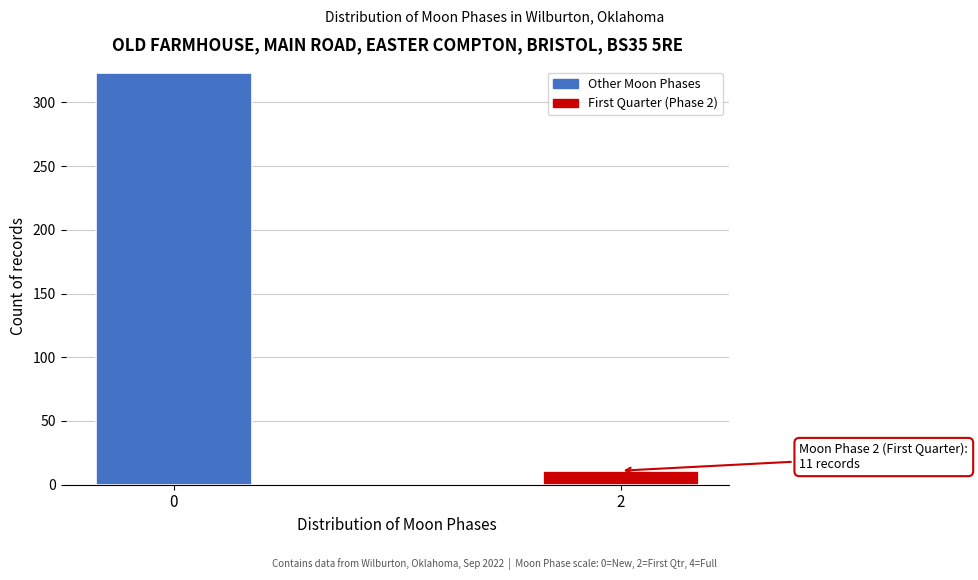

Reading left to right, transcribe all the data shown in this chart.

323	11